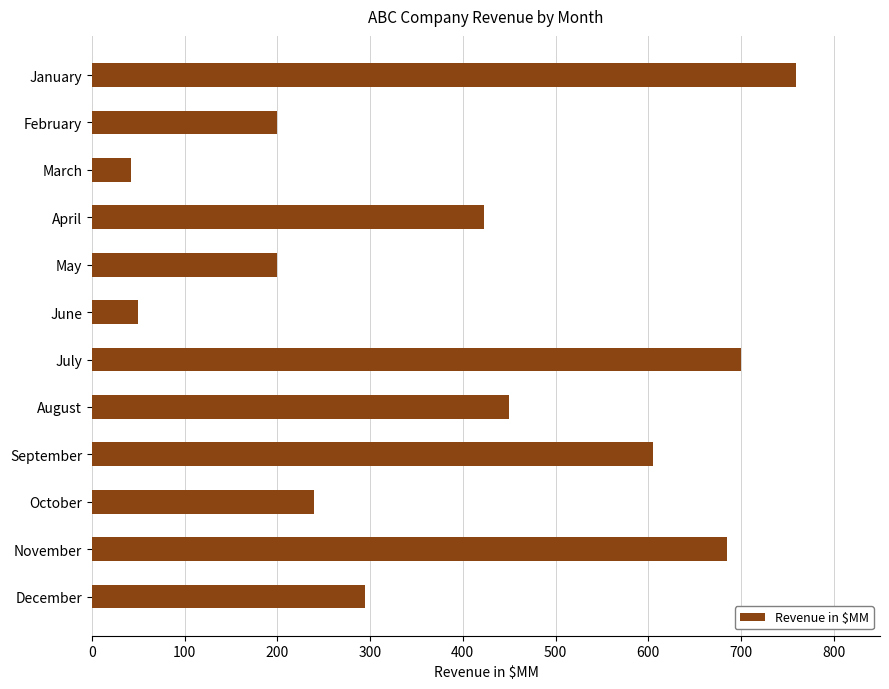

What is the value of the 7th bar from the top?

700